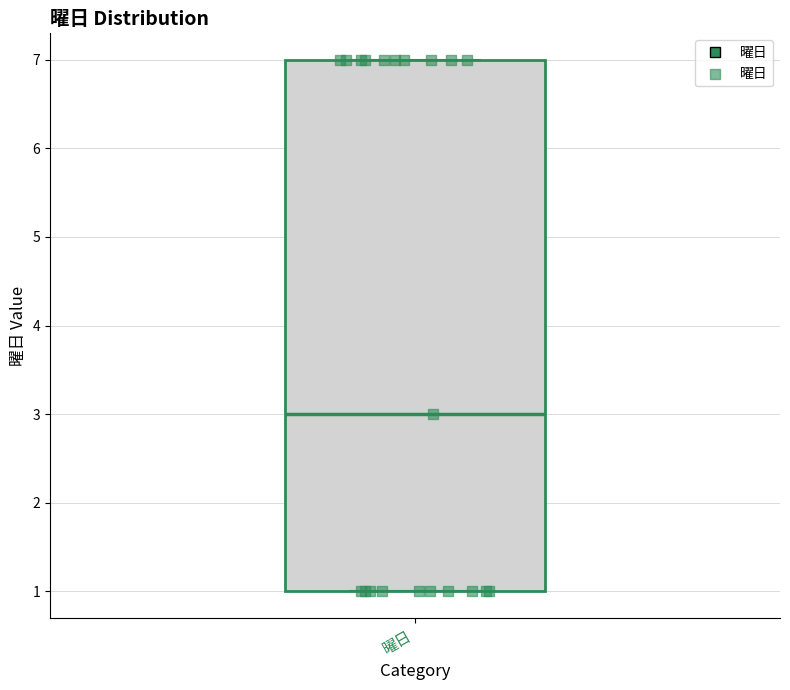

Where does the median line of the box for 曜日 sit on the y-axis? The values are not printed on the chart, so give them approximately, as read against the axis.

3